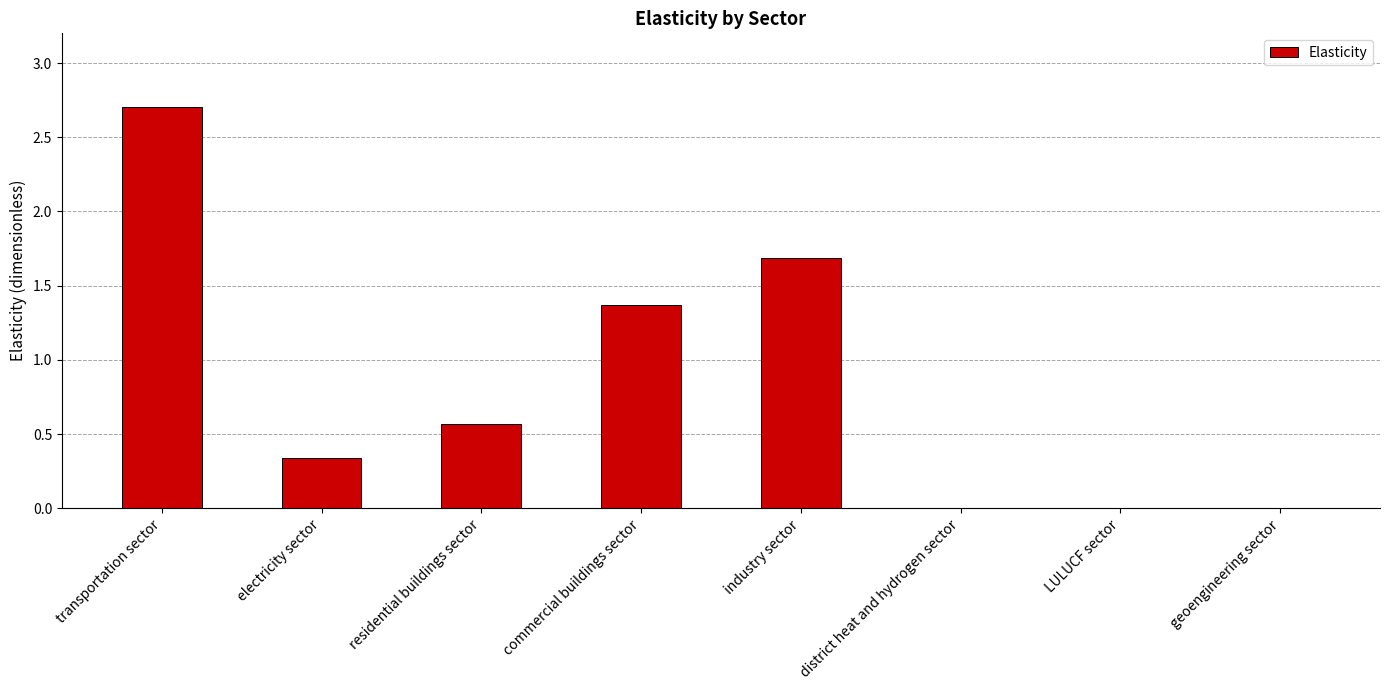

The value at industry sector is 2.5. True or false?

False